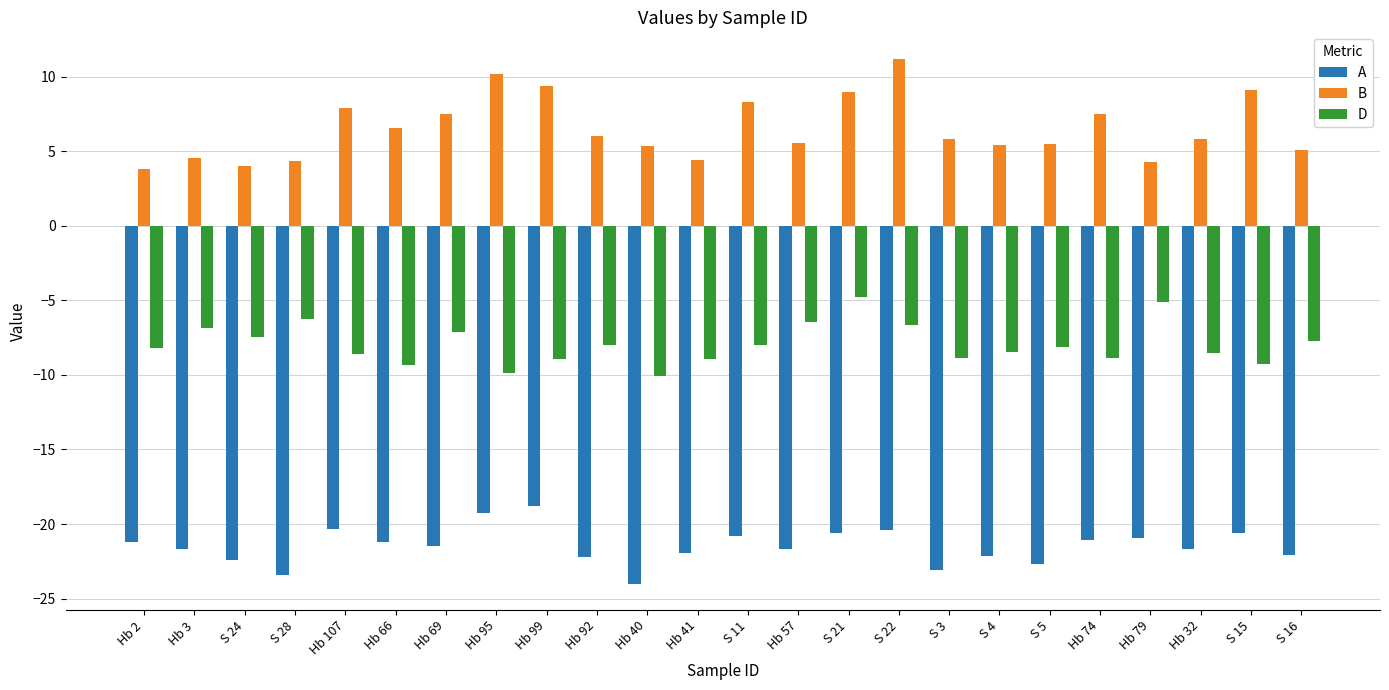

Which label corresponds to the largest value in the chart?

S 22